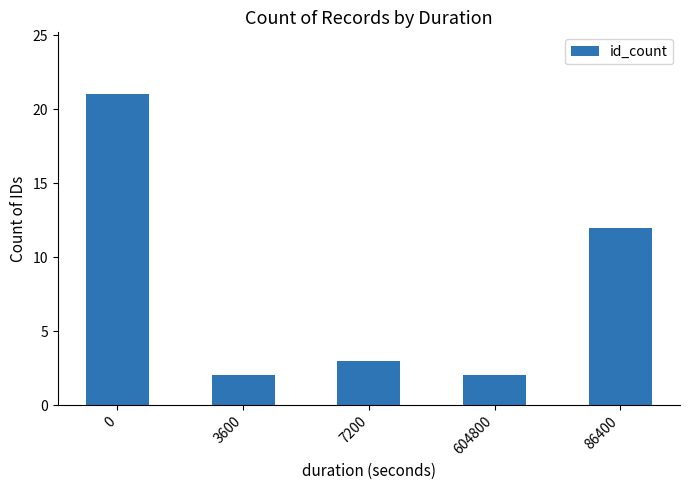

Reading left to right, list all the values displayed in this chart.

0=21	3600=2	7200=3	604800=2	86400=12